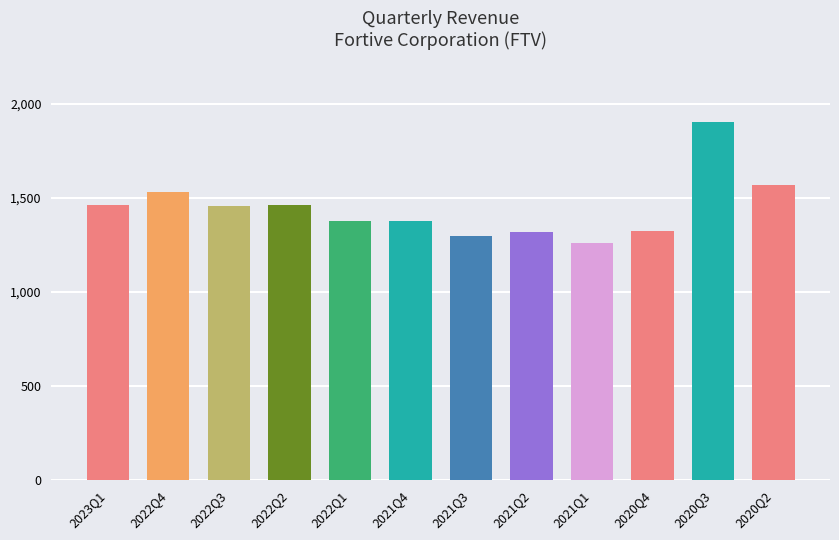

Reading left to right, extract all data points from this chart.

2023Q1=1460700000	2022Q4=1529900000	2022Q3=1456000000	2022Q2=1463300000	2022Q1=1376500000	2021Q4=1374800000	2021Q3=1299500000	2021Q2=1319700000	2021Q1=1259200000	2020Q4=1324900000	2020Q3=1902300000	2020Q2=1571200000